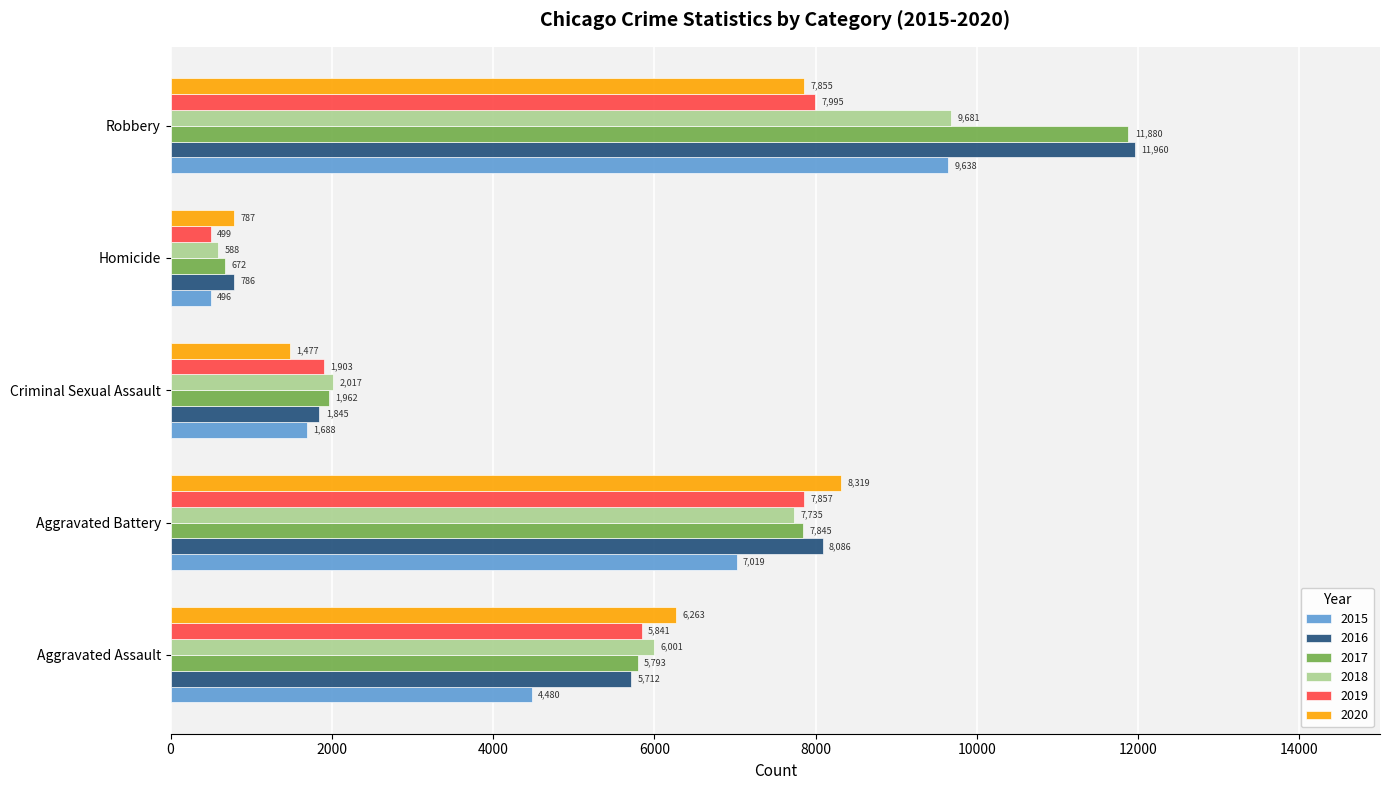

What is the difference between the highest and lowest values at Criminal Sexual Assault?

540